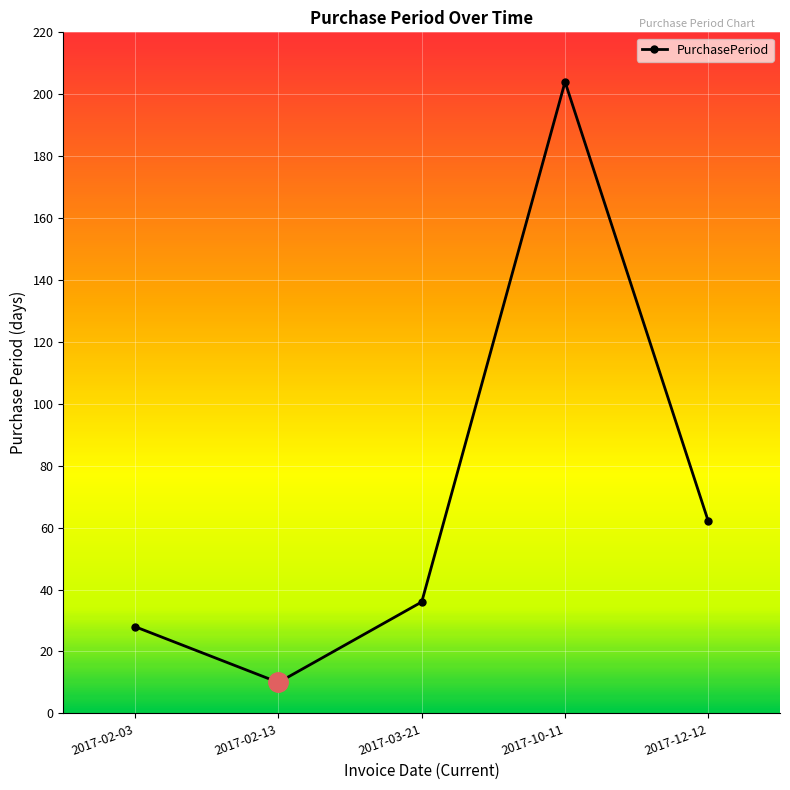

True or false: the data has more than 0 interior local peaks.

True